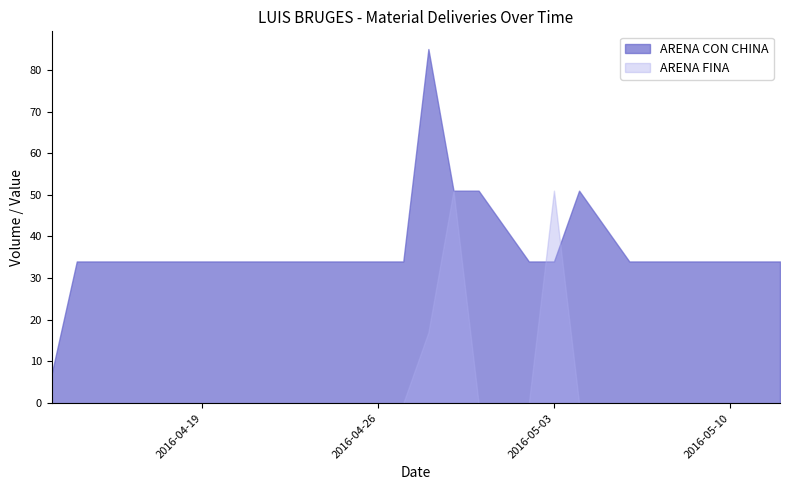

Rank the series by their maximum value, from highest to lowest.

ARENA CON CHINA, ARENA FINA